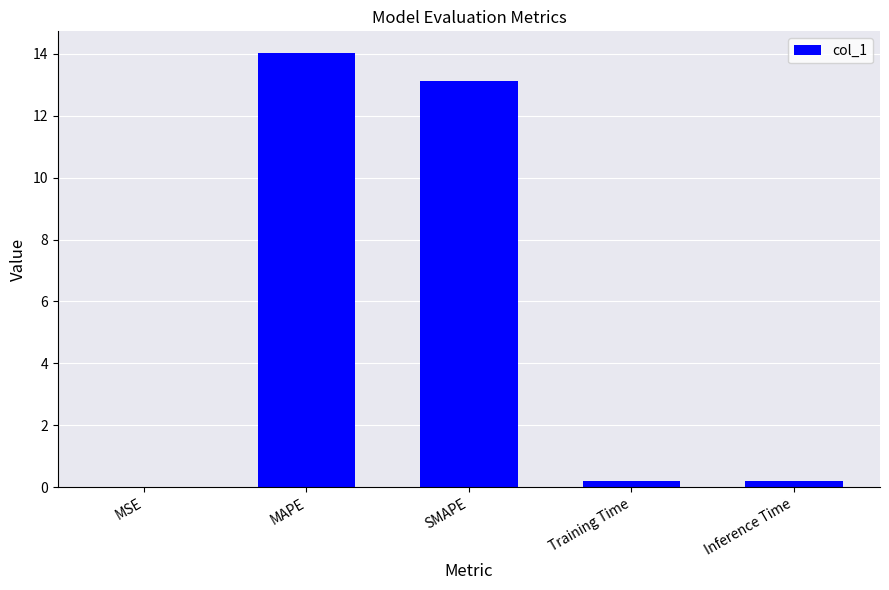

At which category does the chart reach its peak across all series?

MAPE